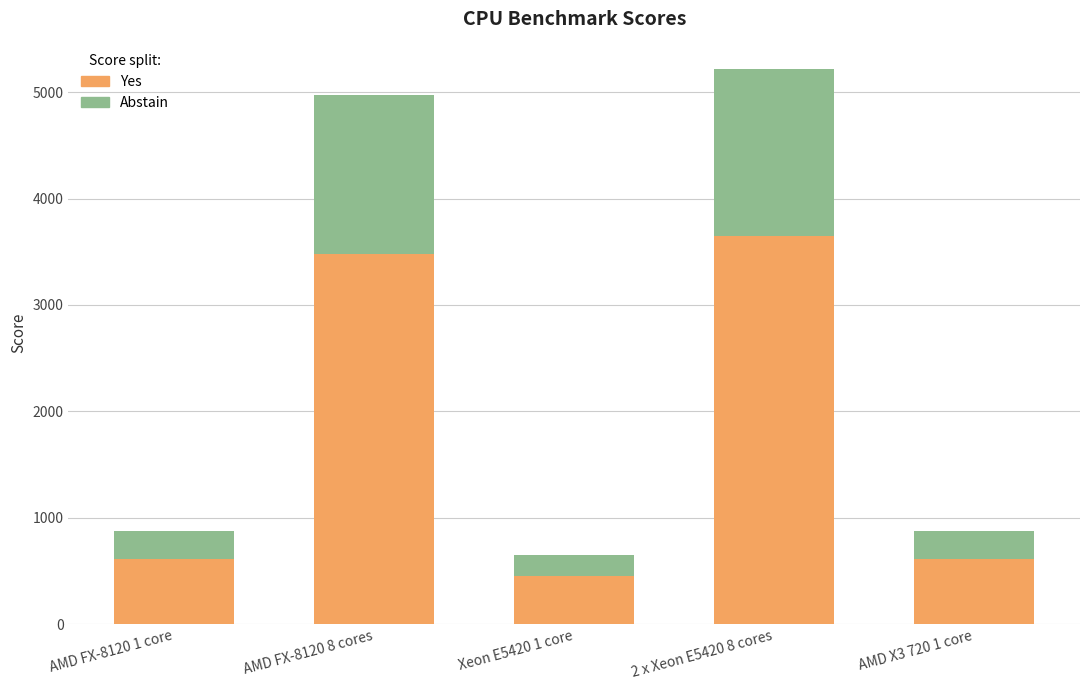

What is the difference between the maximum and second lowest values in the Yes series?

3038